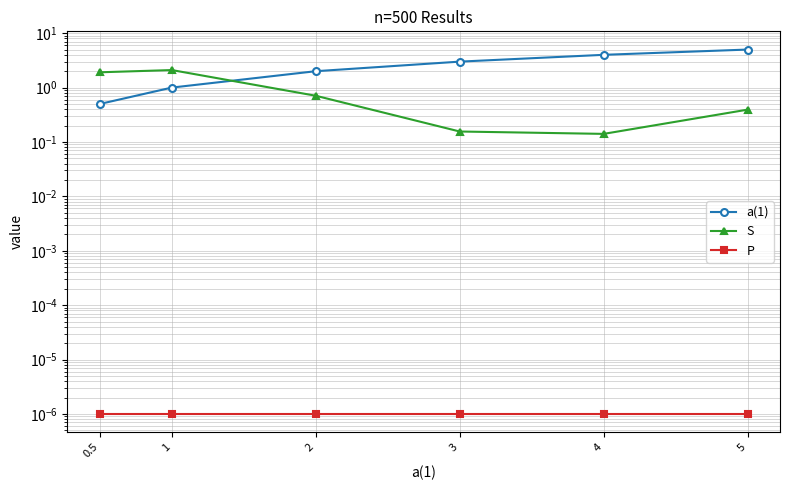

Rank the series by their maximum value, from lowest to highest.

P, S, a(1)